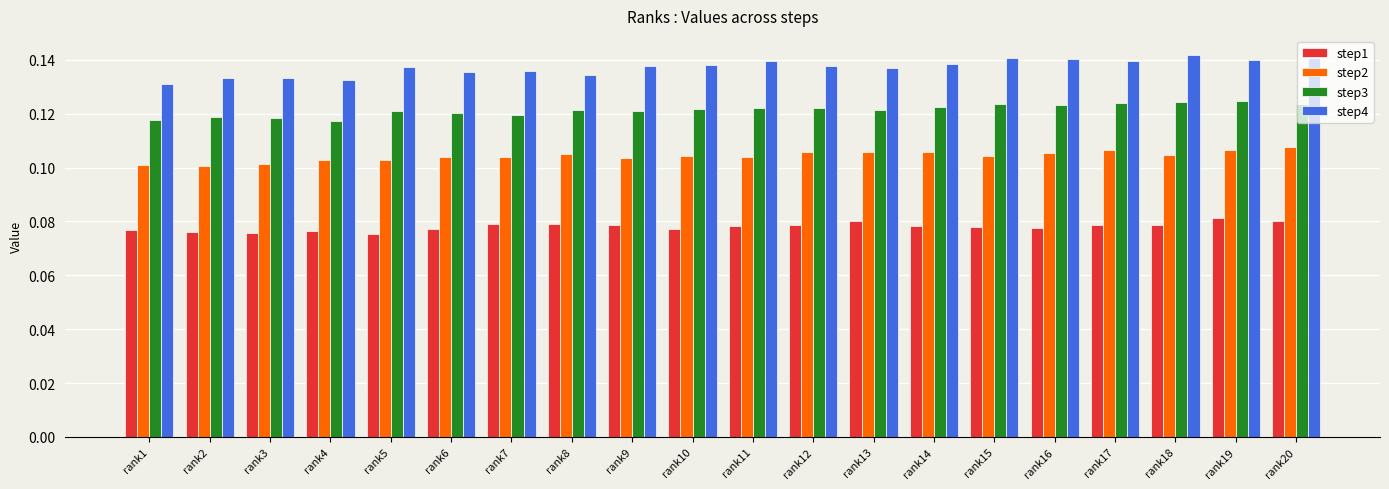

The step2 series shows 0.0 at rank5. True or false?

False